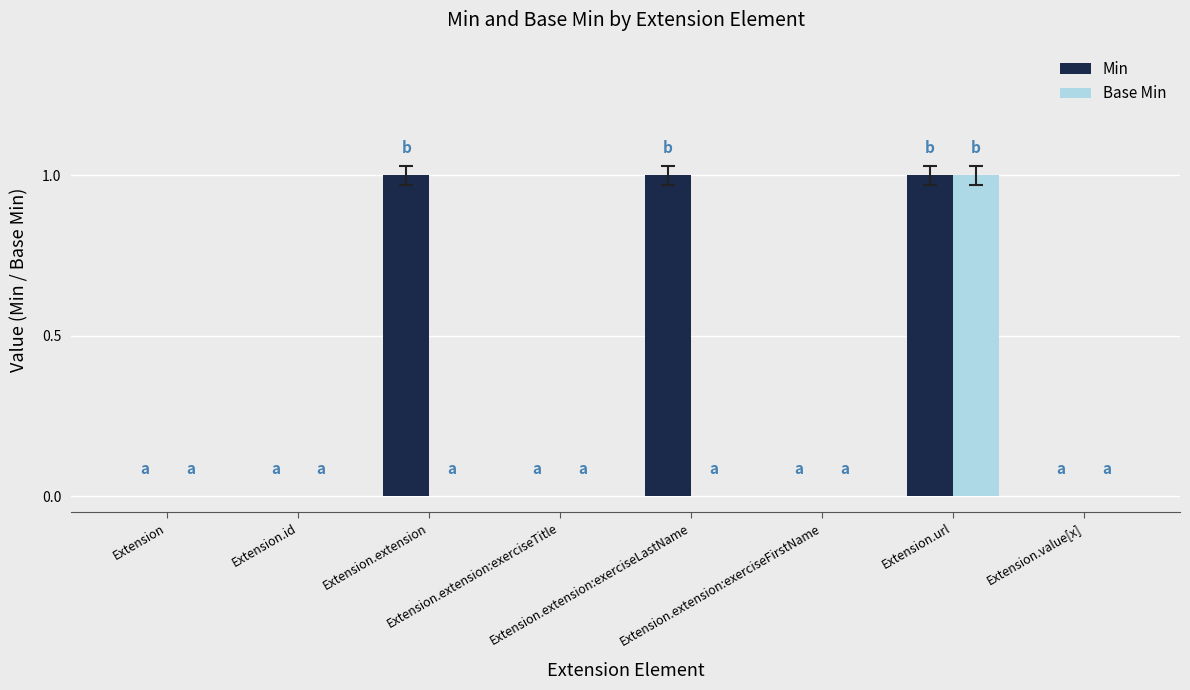

Count the number of categories in the chart.

8